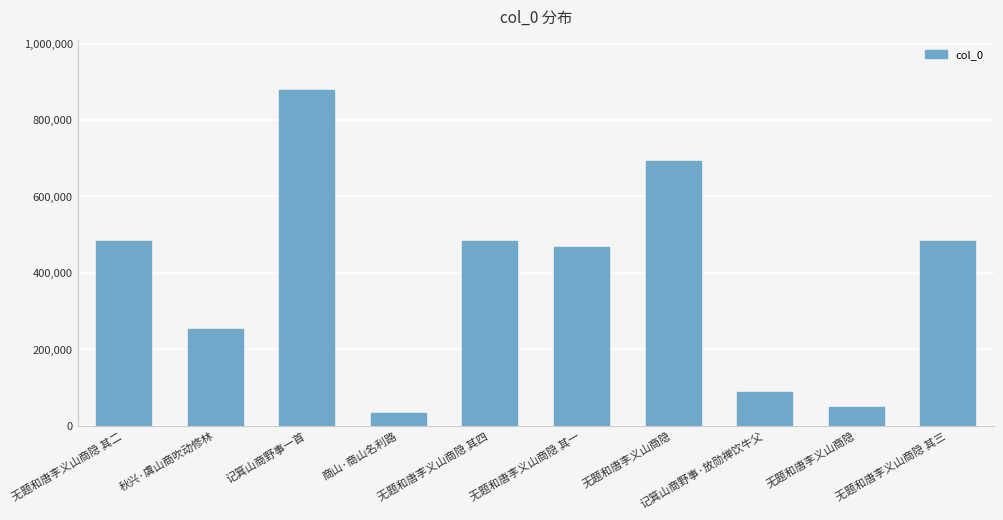

List the labels in order of value, largest first.

记箕山商野事一首, 无题和唐李义山商隐, 无题和唐李义山商隐 其四, 无题和唐李义山商隐 其三, 无题和唐李义山商隐 其二, 无题和唐李义山商隐 其一, 秋兴·虞山商吹动修林, 记箕山商野事·放勋禅饮牛父, 无题和唐李义山商隐, 商山·商山名利路